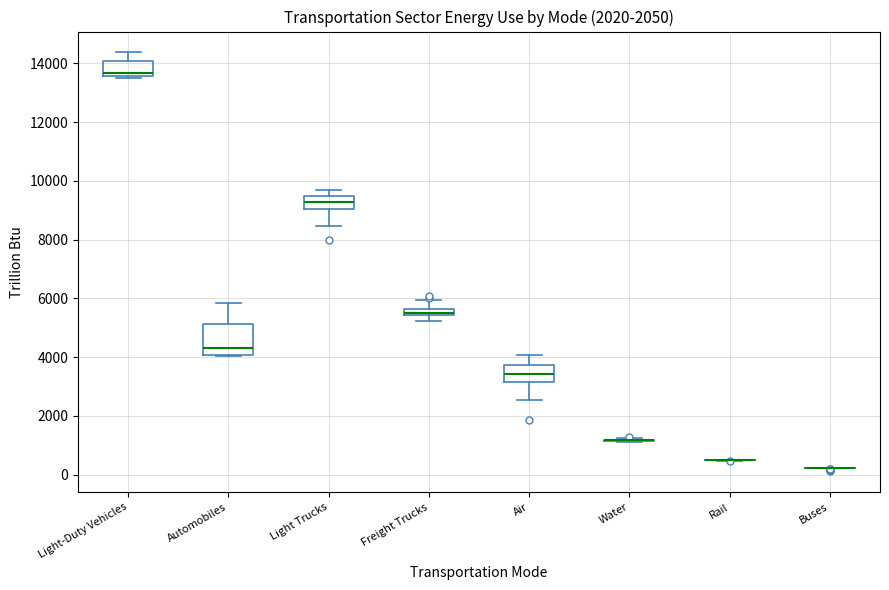

Where is the lower edge of the box for Freight Trucks on the y-axis? The values are not printed on the chart, so give them approximately, as read against the axis.

5400